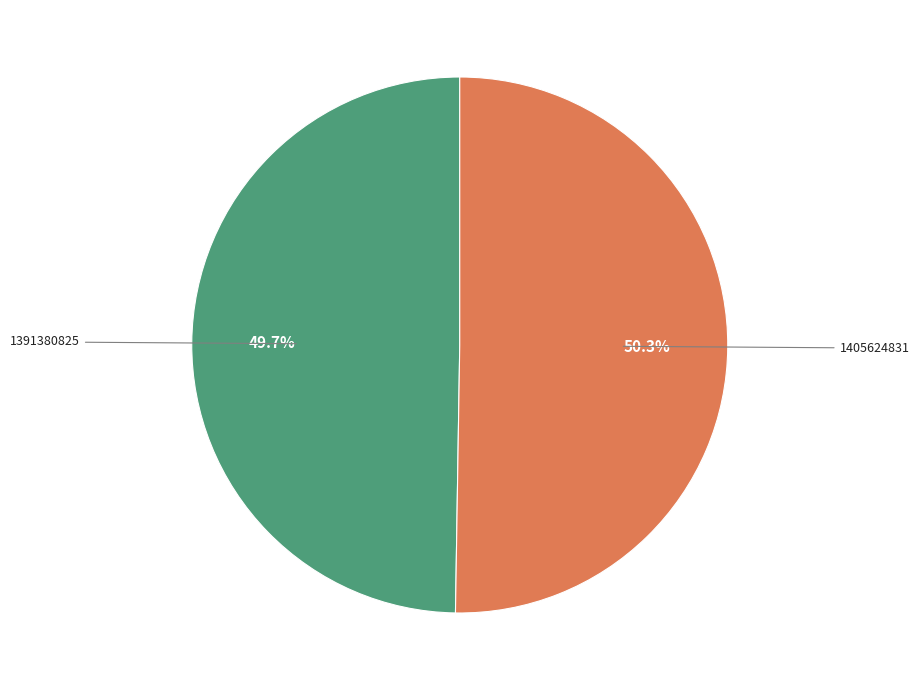

Does any single category account for the majority?

Yes